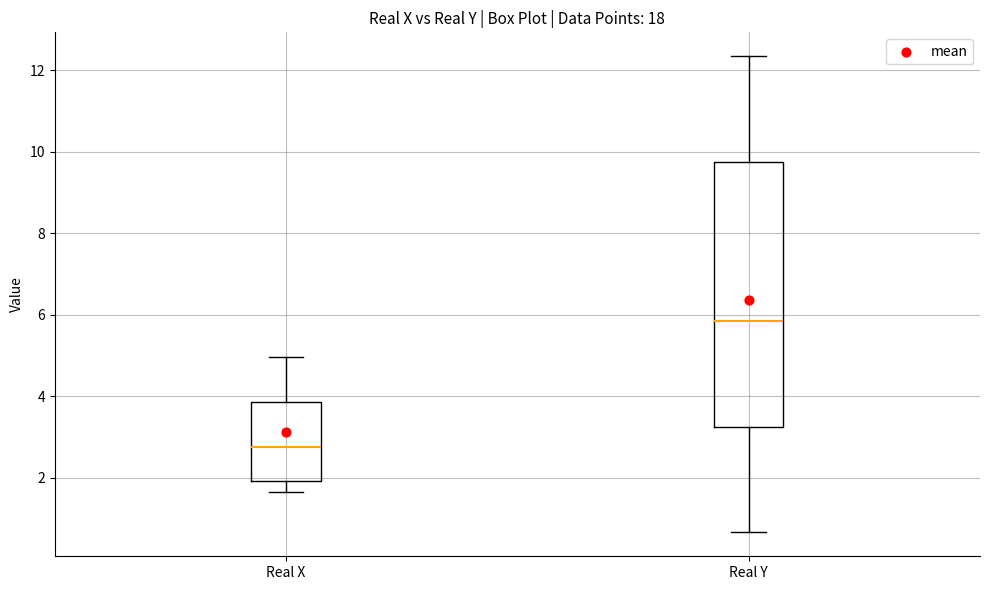

Reading left to right, transcribe this box plot: for each box, give where its median line is, the range the box spans, and where its two whiskers end, as read against the y-axis. The values are not printed on the chart, so give them approximately, as read against the axis.

Real X: median 2.8, box 2.0 to 3.8, whiskers 1.6 to 5.0
Real Y: median 5.8, box 3.2 to 9.8, whiskers 0.6 to 12.4